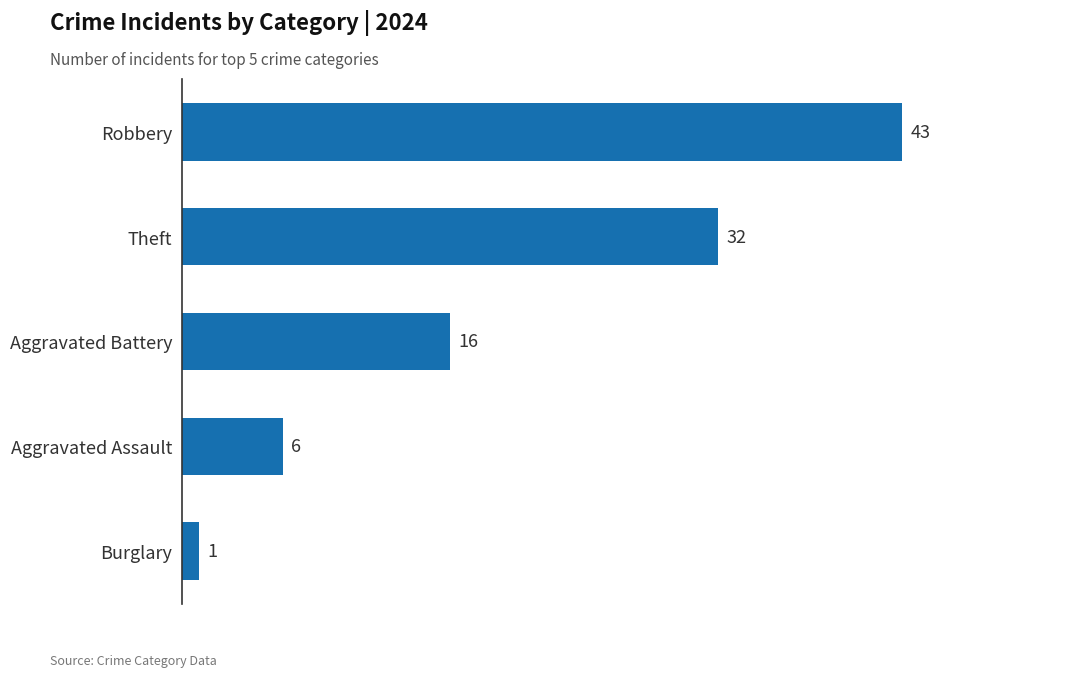

The value at Robbery is 14. True or false?

False